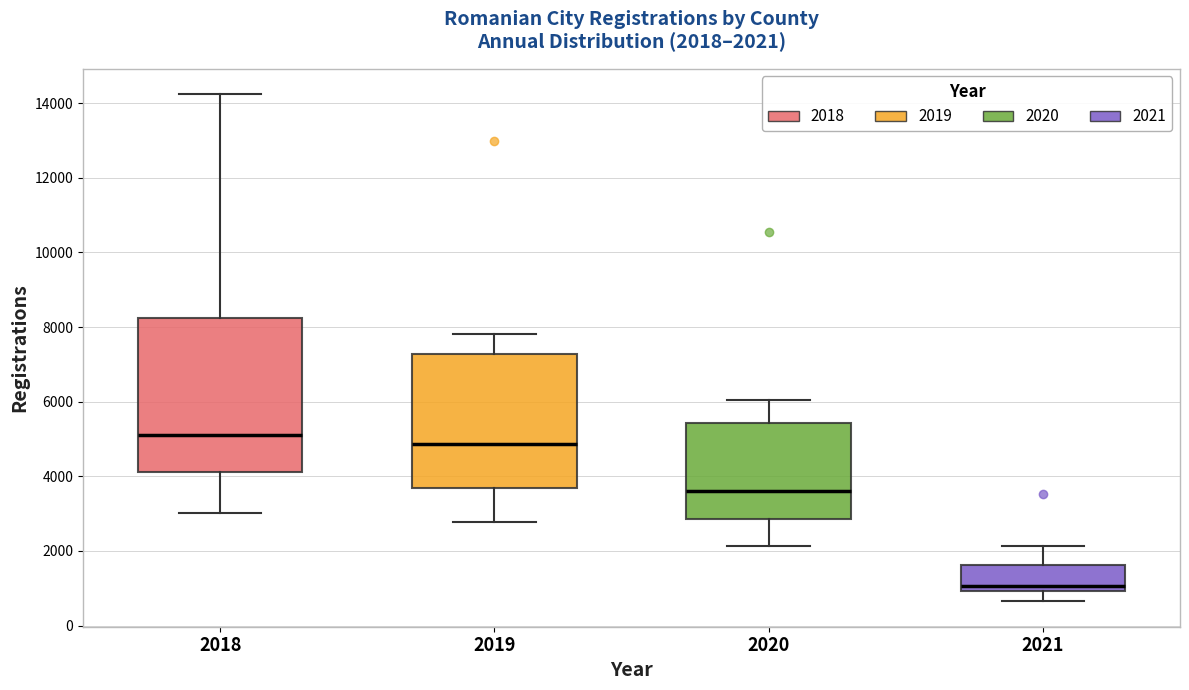

Which box's median line is the lowest?

2021